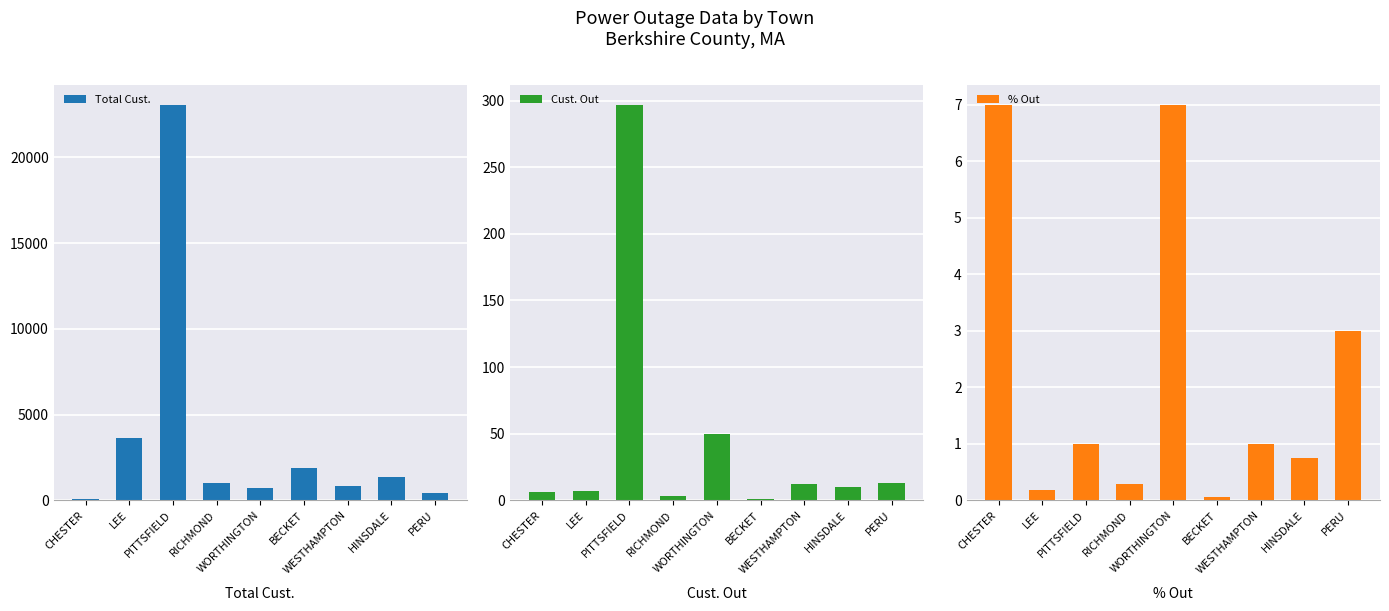

The value of Cust. Out at WORTHINGTON is 21.1. True or false?

False